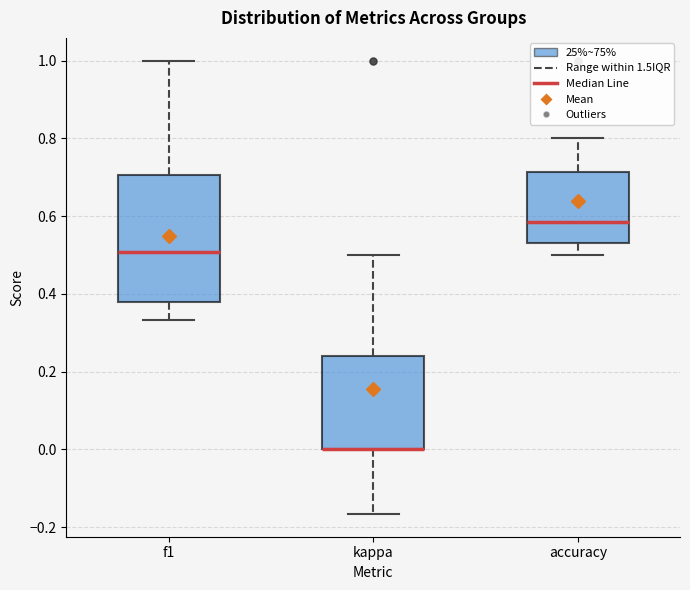

Where does the lower whisker of the box for accuracy end on the y-axis? The values are not printed on the chart, so give them approximately, as read against the axis.

0.50